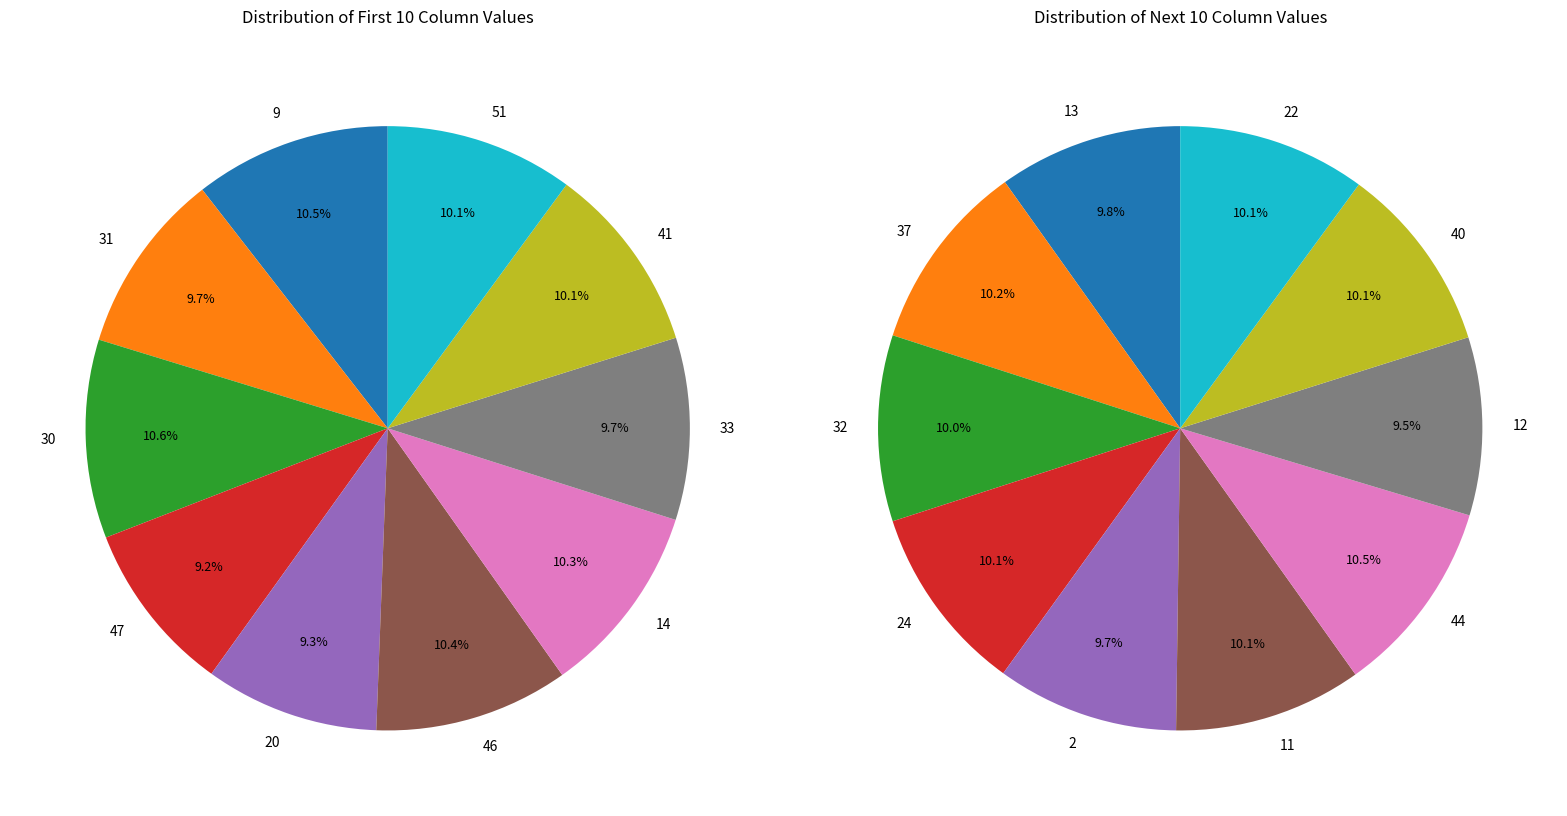

Approximately how many times larger is the value at 41 compared to 31?

1.0